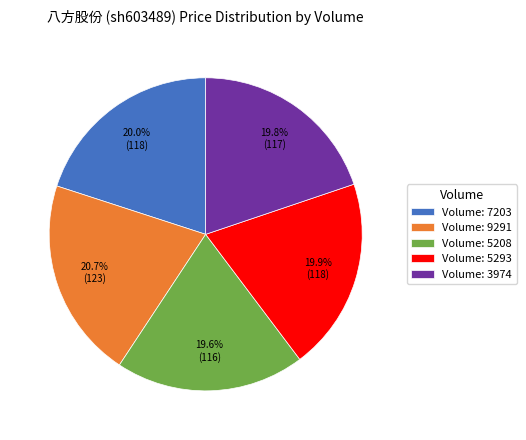

What is the largest slice in the pie chart?

Volume: 9291